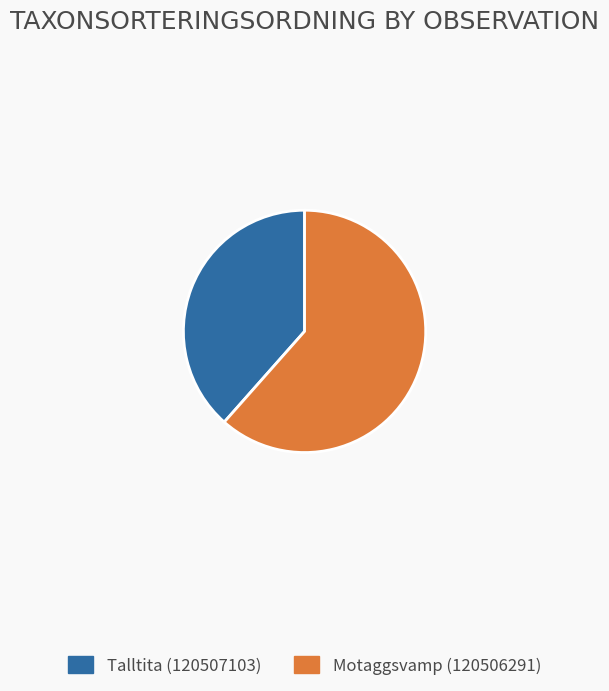

Do Motaggsvamp (120506291) and Talltita (120507103) together represent more than half of the pie?

Yes